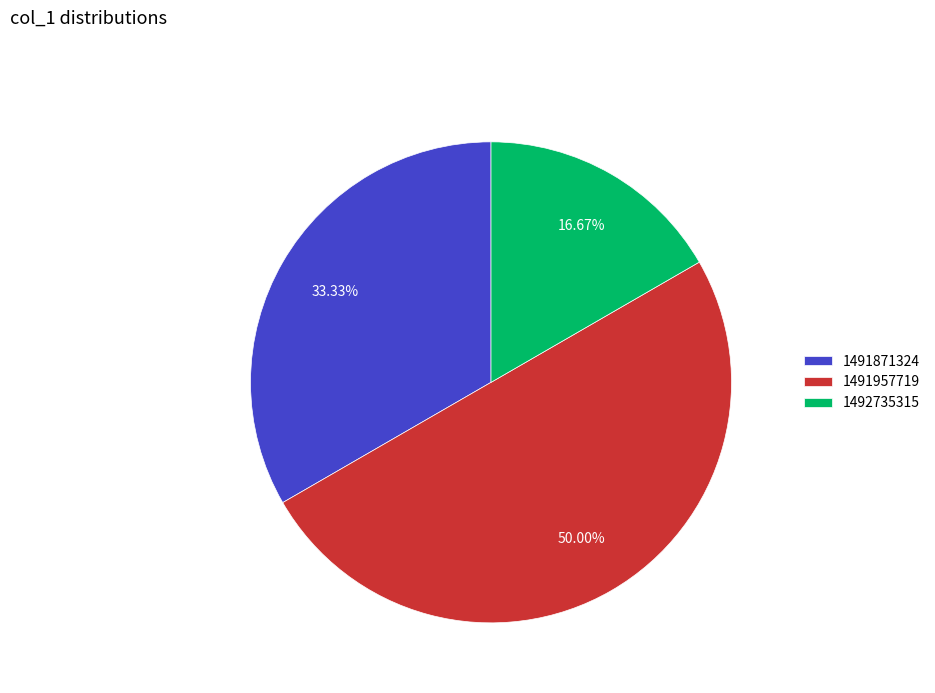

Rank the categories by value from lowest to highest.

1492735315, 1491871324, 1491957719